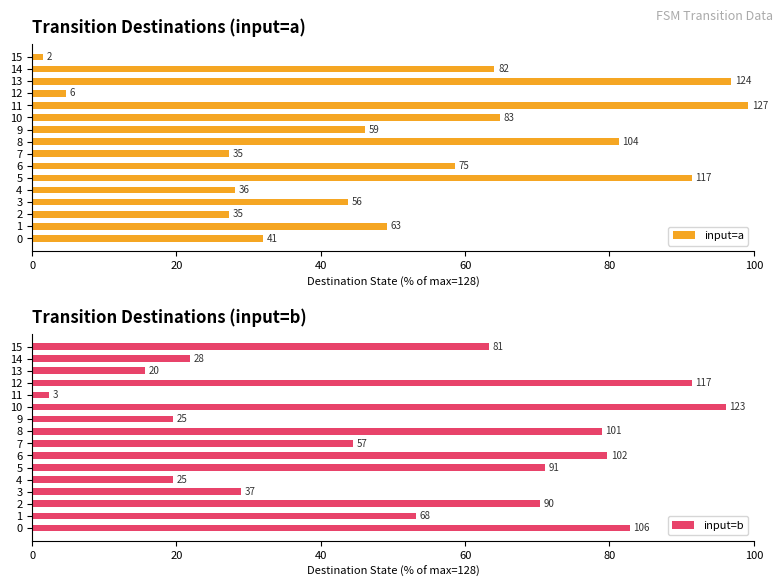

What is the average value of the input=b series?

52.4